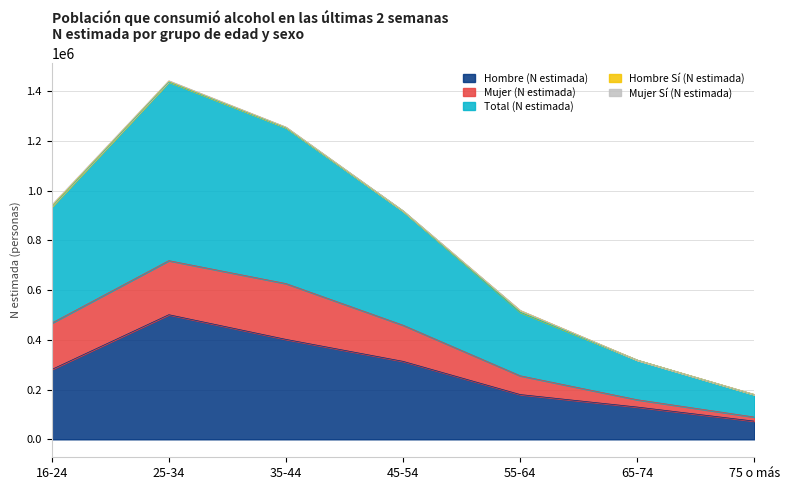

Is it true that Hombre Sí (N estimada) equals 1665 at 25-34?

False